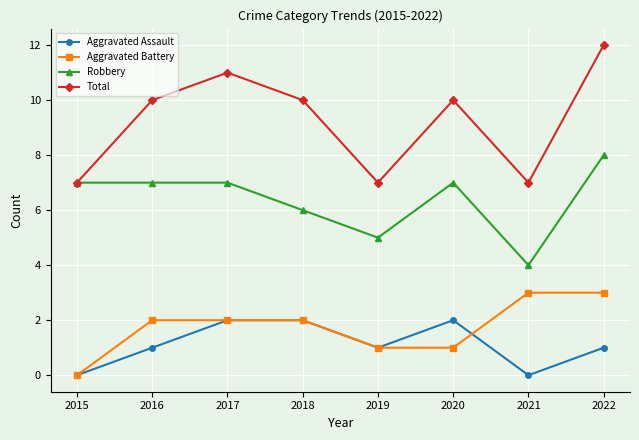

At which category does Total reach its first local valley?

2019